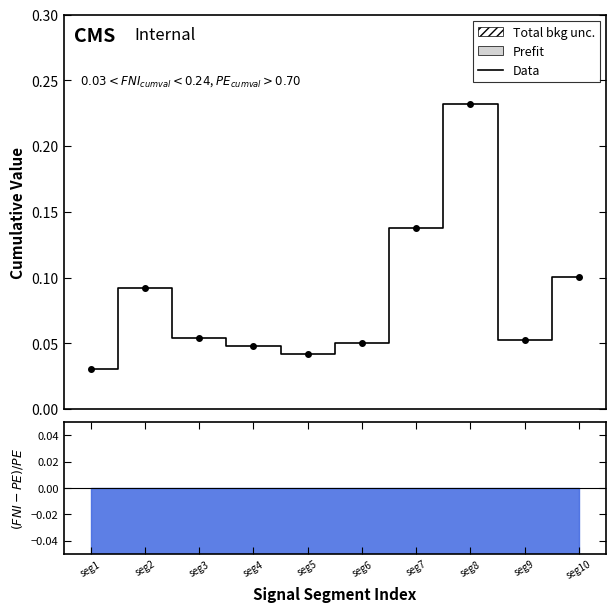

List the labels in order of value, largest first.

seg8, seg7, seg10, seg2, seg3, seg9, seg6, seg4, seg5, seg1